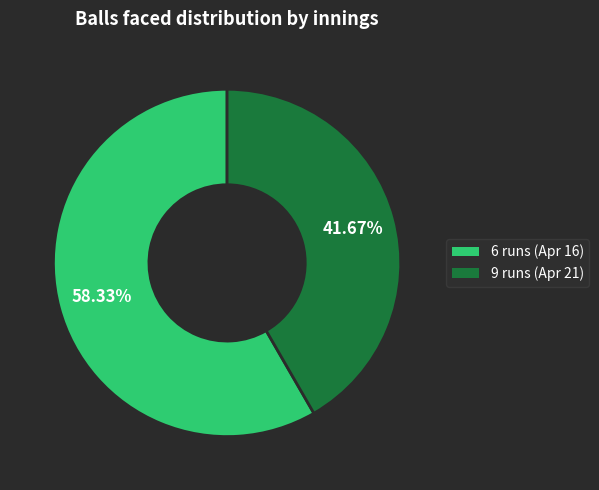

Approximately how many times larger is the value at 6 runs (Apr 16) compared to 9 runs (Apr 21)?

1.4